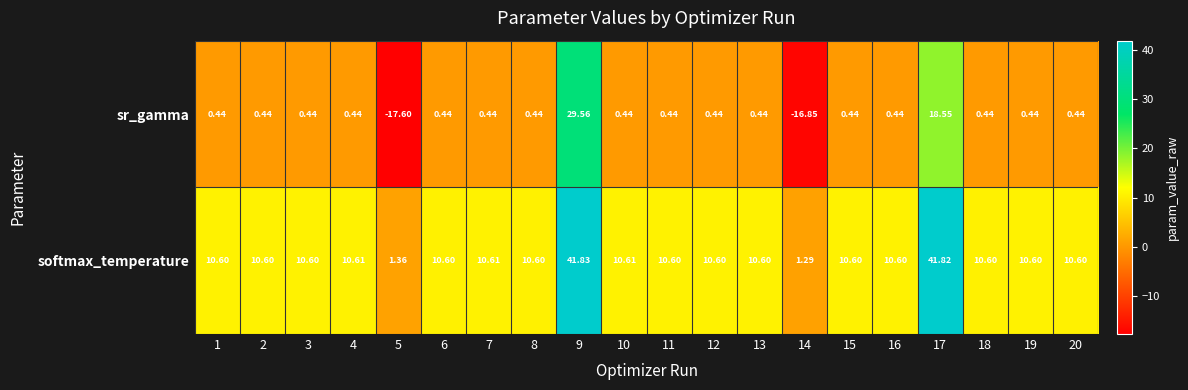

How many distinct data groups are displayed?

2